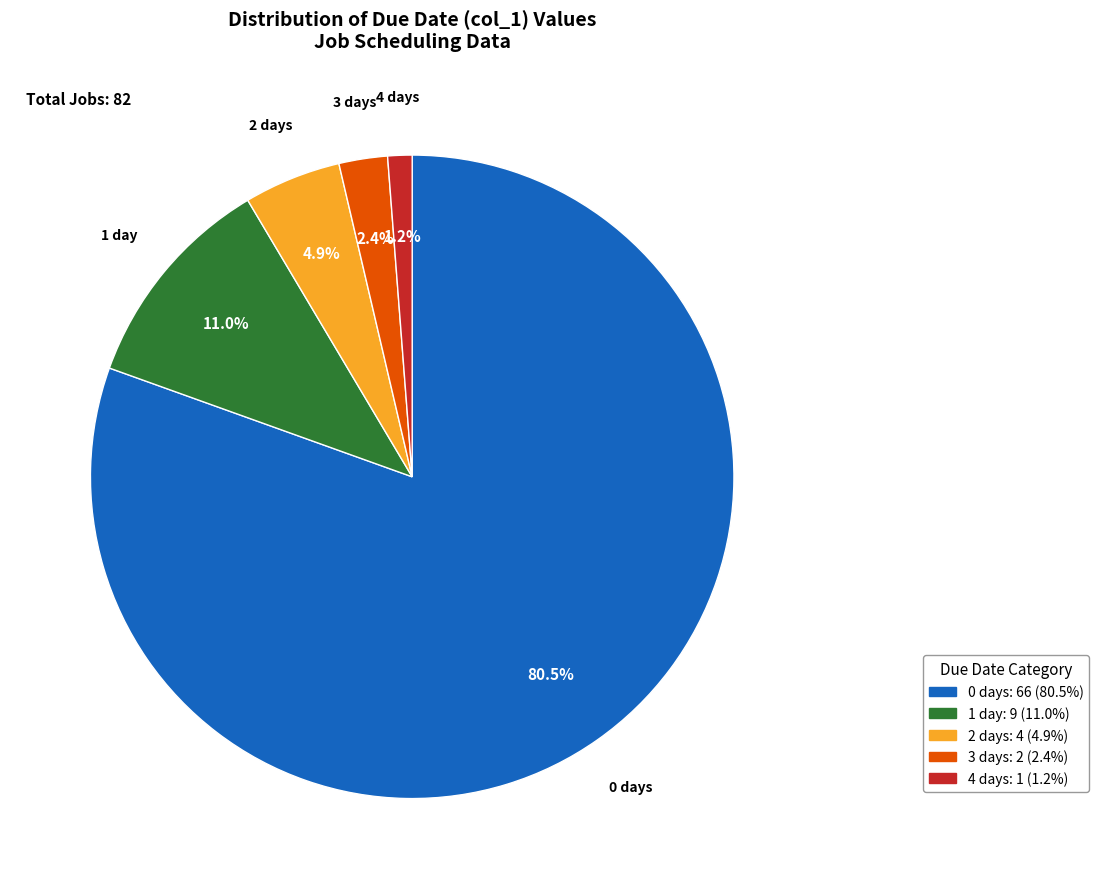

Is 3 the majority of the pie?

No